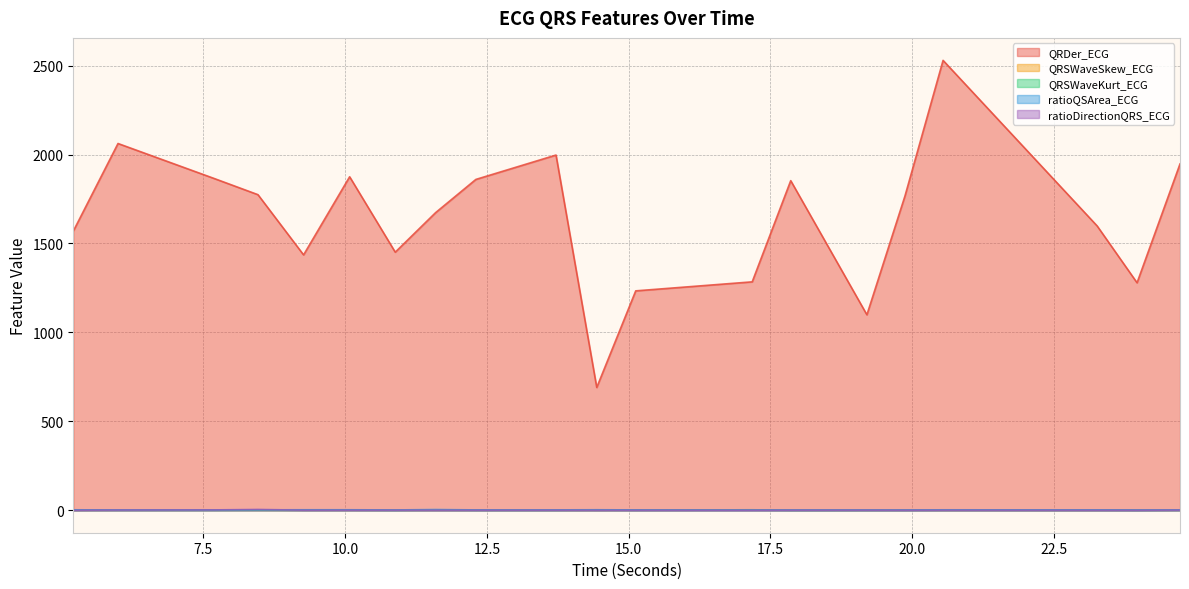

Between which two adjacent categories do ratioQSArea_ECG and ratioDirectionQRS_ECG first intersect?

5.9921875 and 7.6875